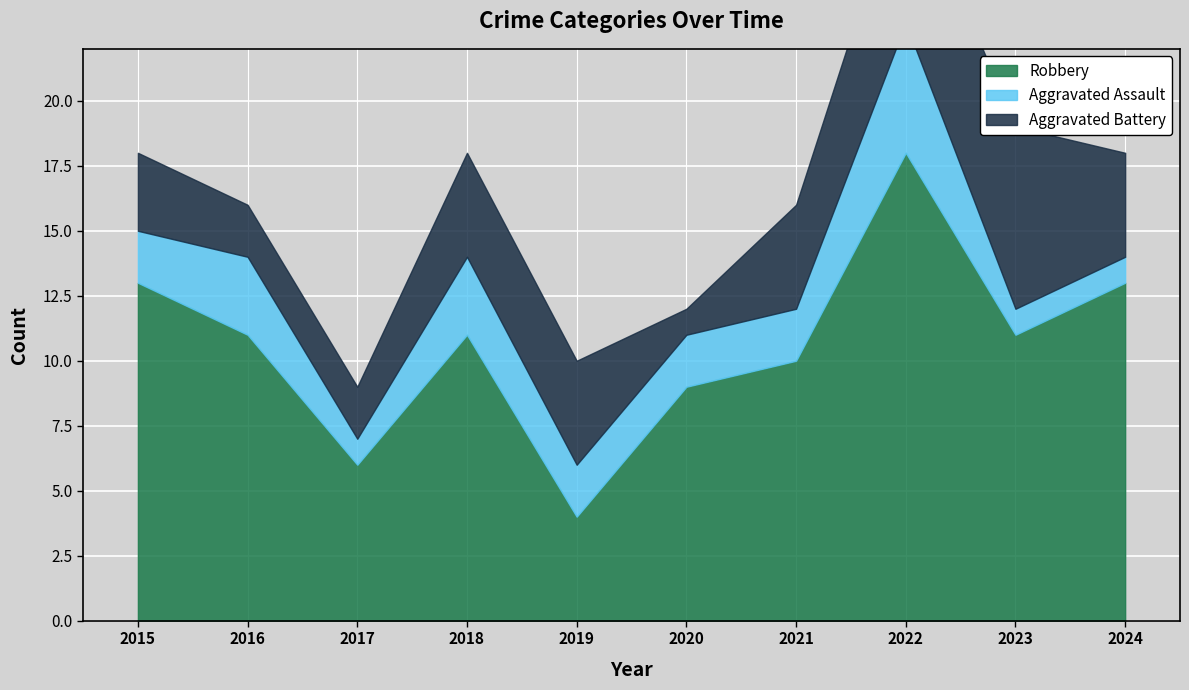

Rank the categories by Aggravated Assault value from lowest to highest.

2017, 2023, 2024, 2015, 2019, 2020, 2021, 2016, 2018, 2022